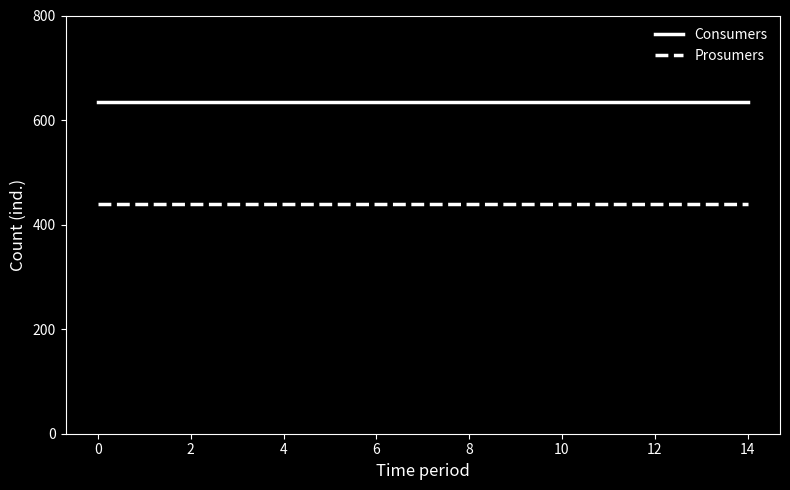

Reading left to right, transcribe all the data shown in this chart.

Consumers: 635	635	635	635	635	635	635	635	635	635	635	635	635	635	635
Prosumers: 440	440	440	440	440	440	440	440	440	440	440	440	440	440	440